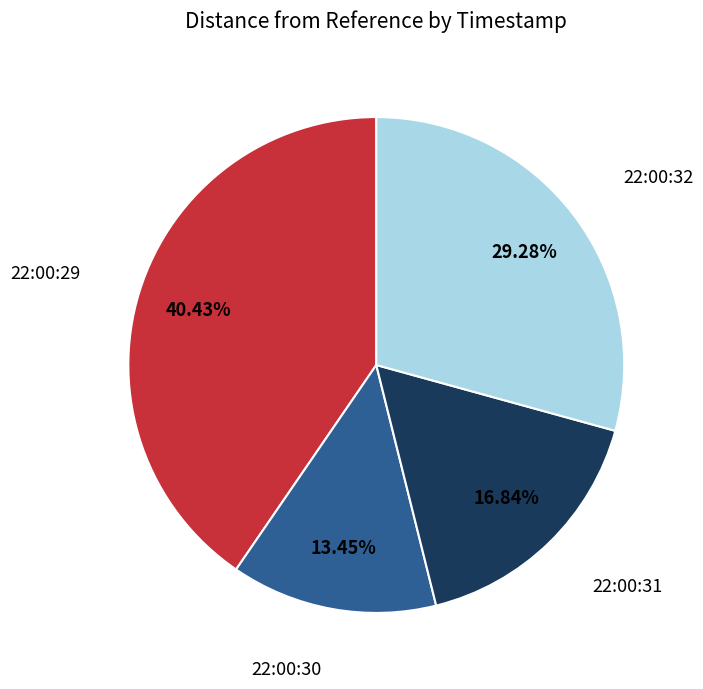

Is there a majority slice in this chart?

No